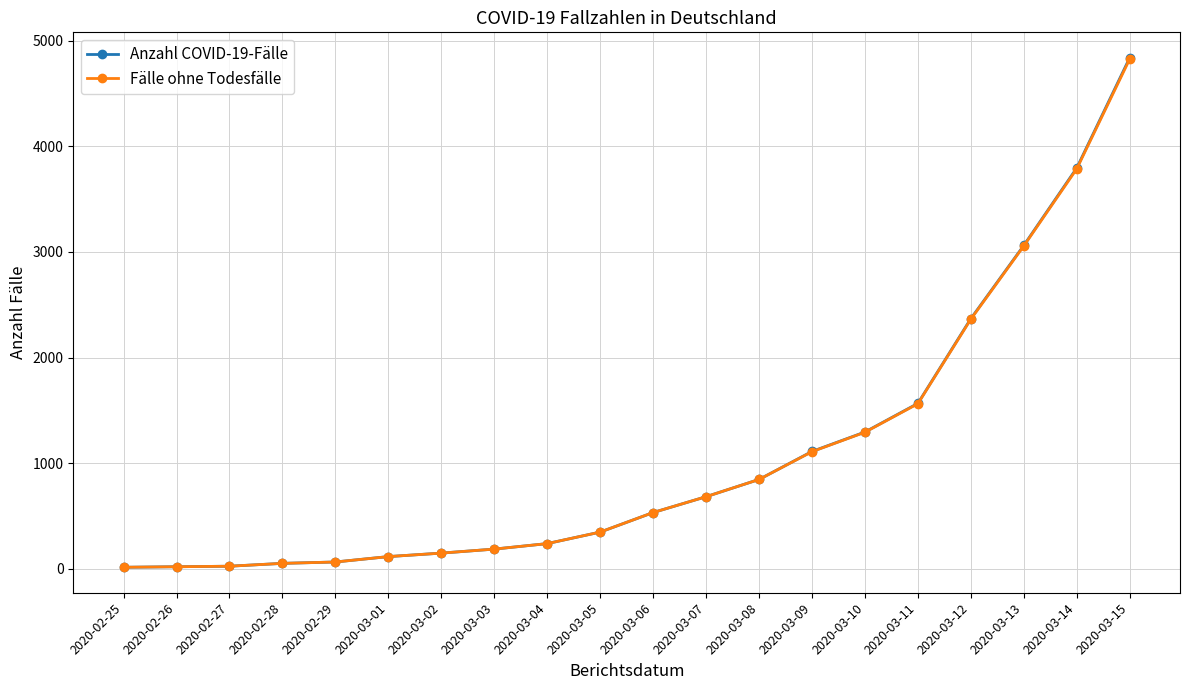

At which category is the sum across all series the highest?

2020-03-15